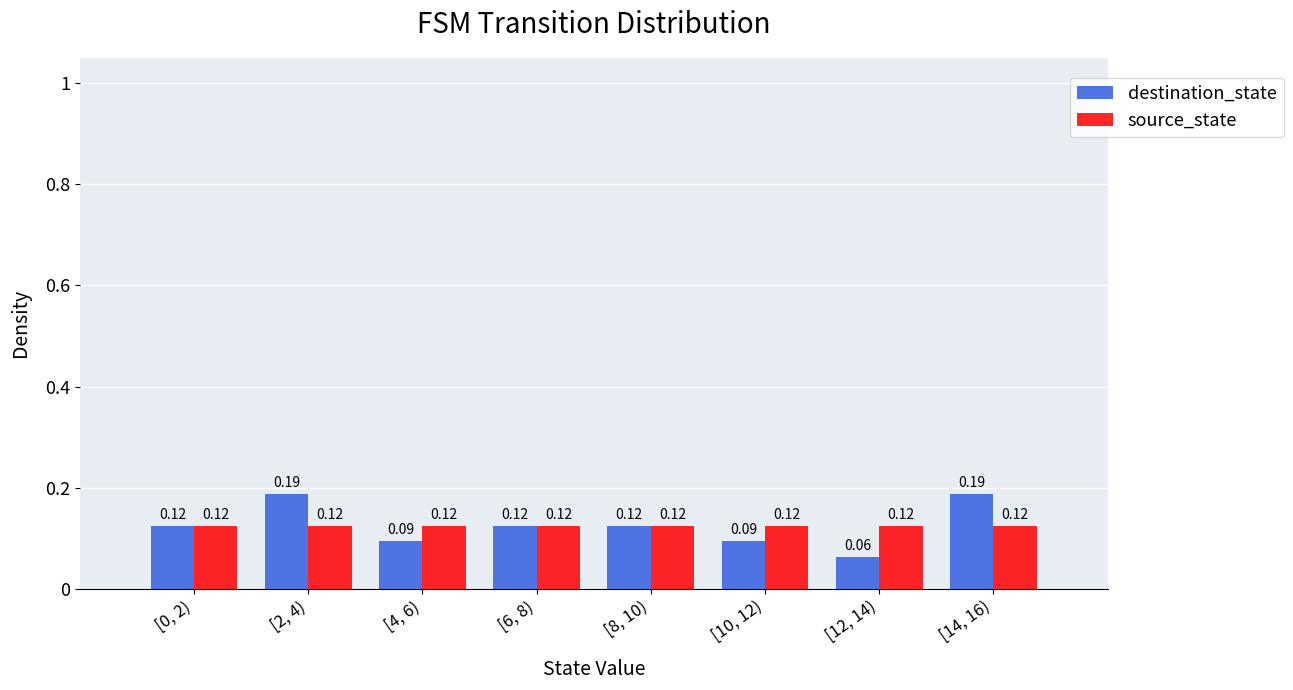

Rank the series at [4, 6) from highest to lowest value.

source_state, destination_state